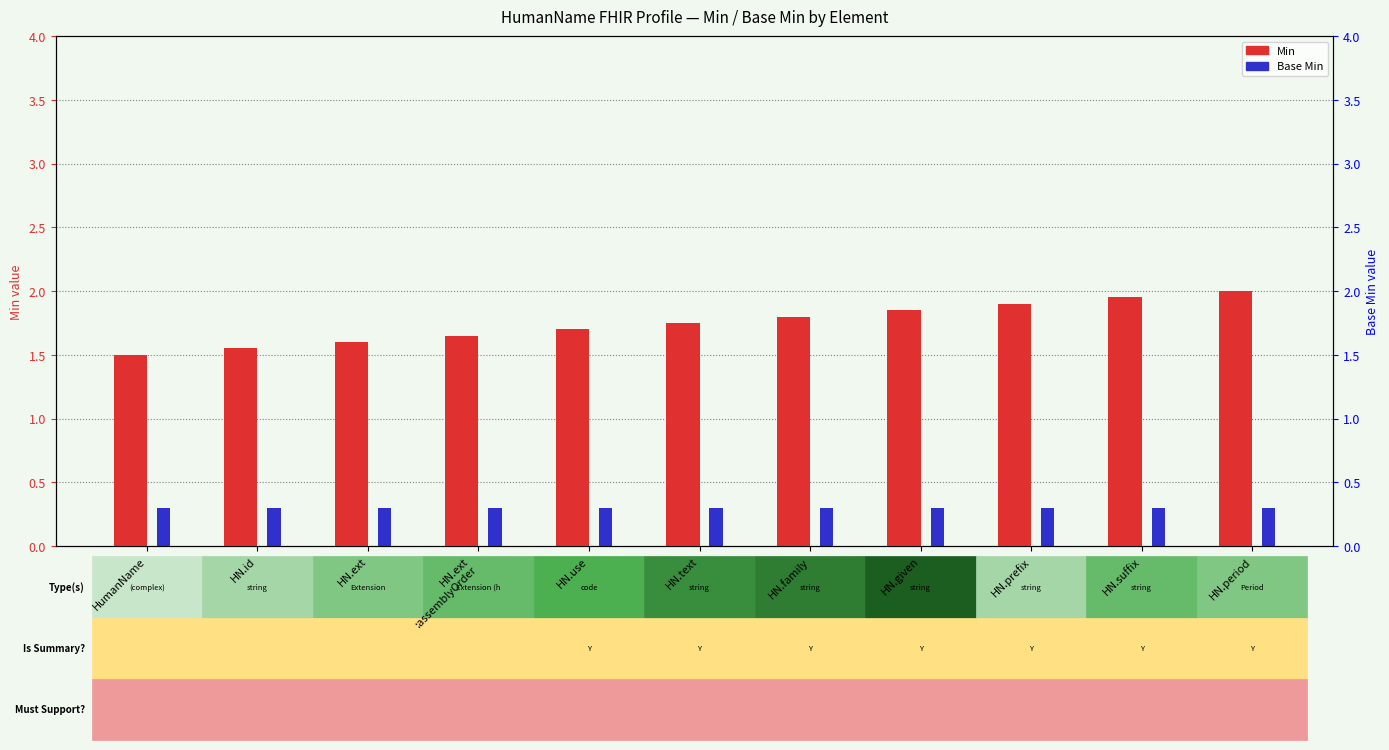

Is it true that Base Min equals 0.1 at HN.id?

False